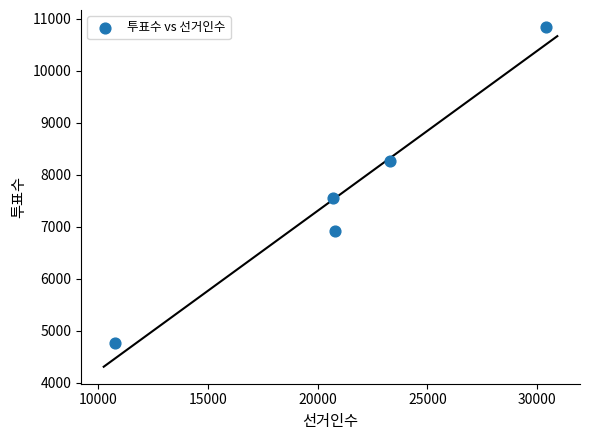

What is the range of X values (max minus min)?

19669